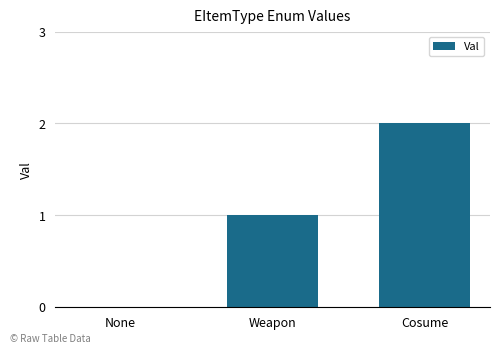

What is the average value?

1